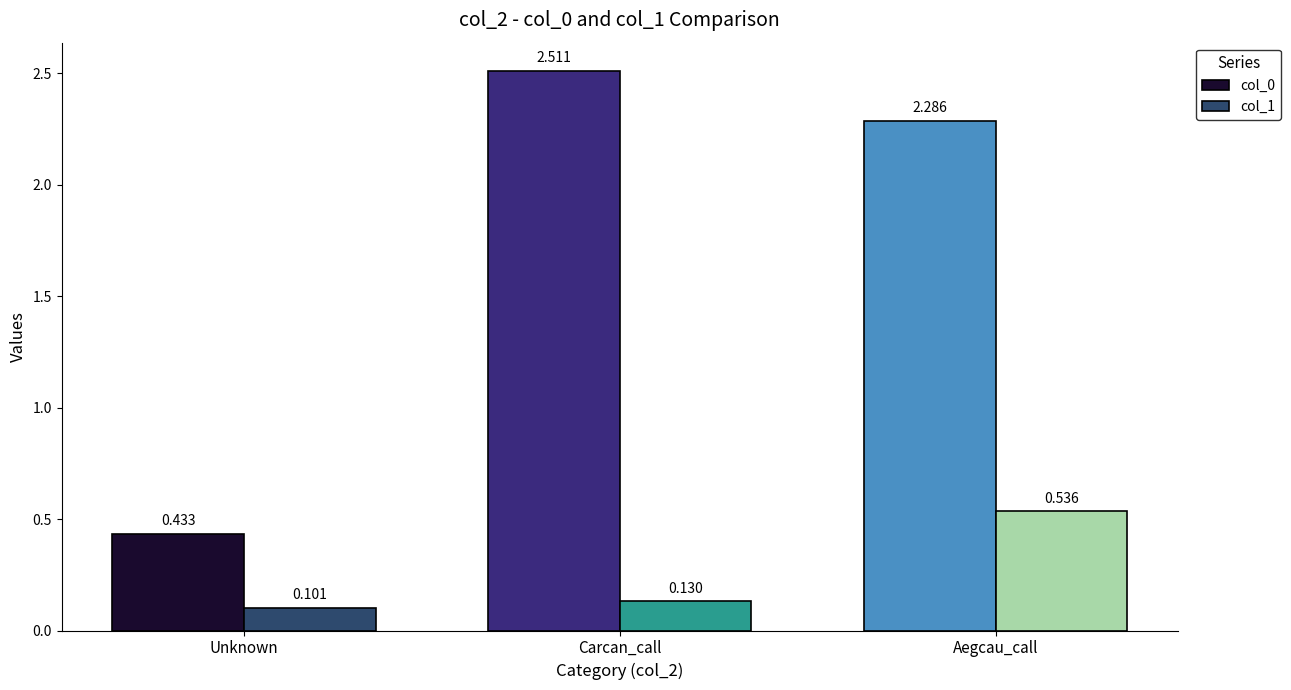

What is the label of the 2nd bar from the right?

Carcan_call